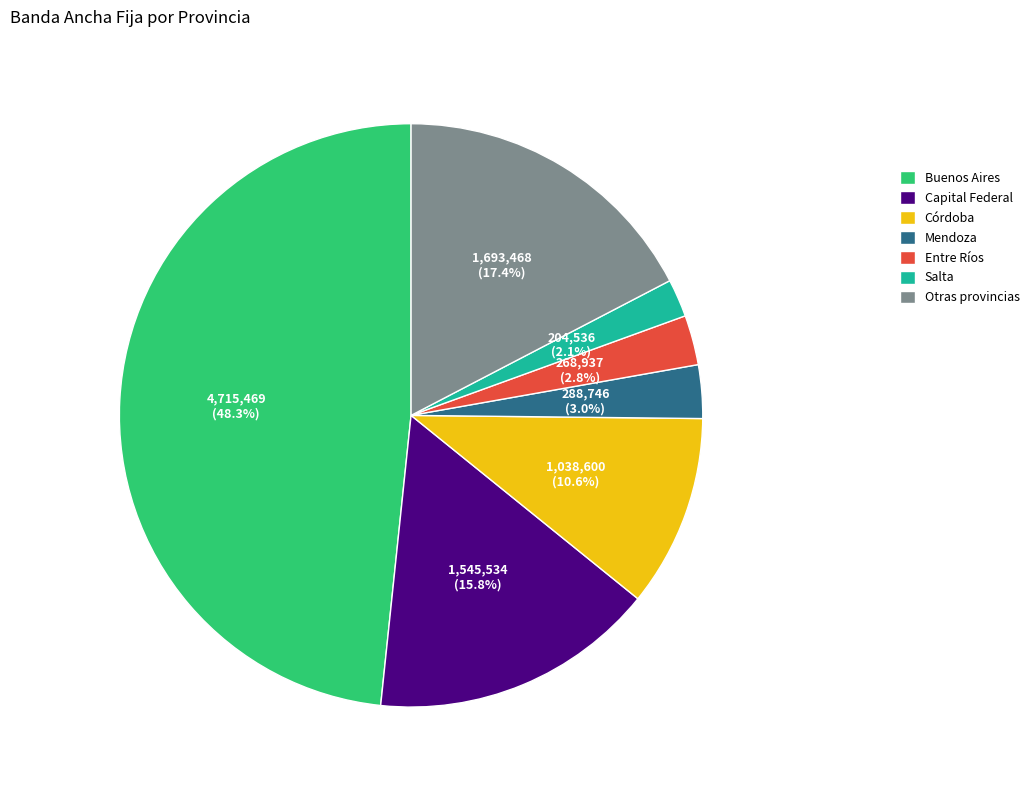

Which category has the biggest portion of the pie?

Buenos Aires